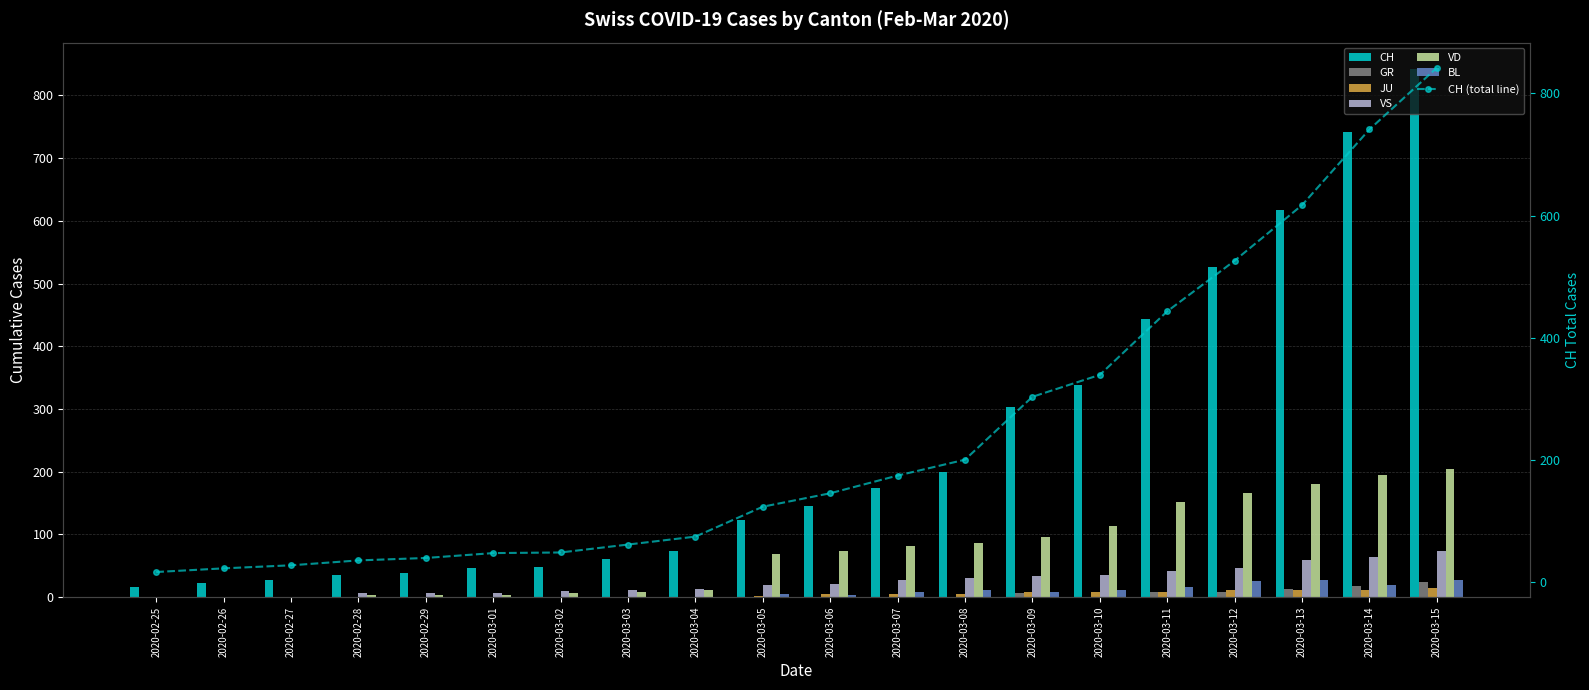

Reading right to left, transcribe all the data shown in this chart.

CH: 842	741	617	526	443	339	303	200	174	145	123	74	61	48	47	39	35	27	22	16
GR: 24	18	13	9	9	0	6	0	0	0	0	0	0	0	0	0	0	0	0	0
JU: 14	12	11	11	9	9	8	5	5	5	2	1	1	1	1	1	1	1	1	0
VS: 73	64	59	47	42	36	34	30	28	21	20	13	12	10	7	6	6	0	0	0
VD: 205	195	181	166	152	114	96	87	82	73	69	11	8	6	4	4	4	0	0	0
BL: 27	19	27	26	17	12	8	12	9	3	5	1	1	1	1	1	0	0	0	0